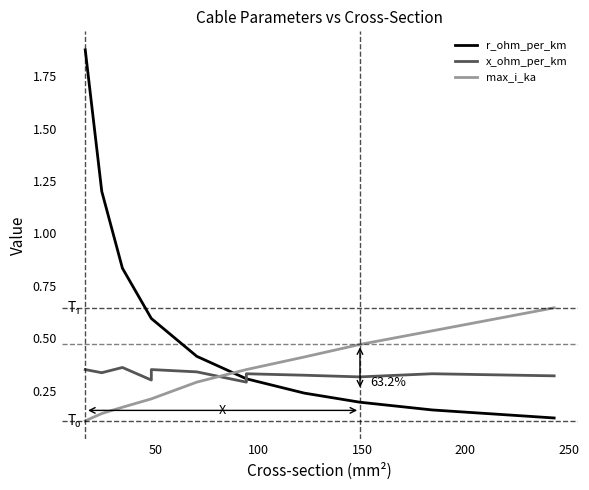

True or false: r_ohm_per_km and max_i_ka intersect in this chart.

True